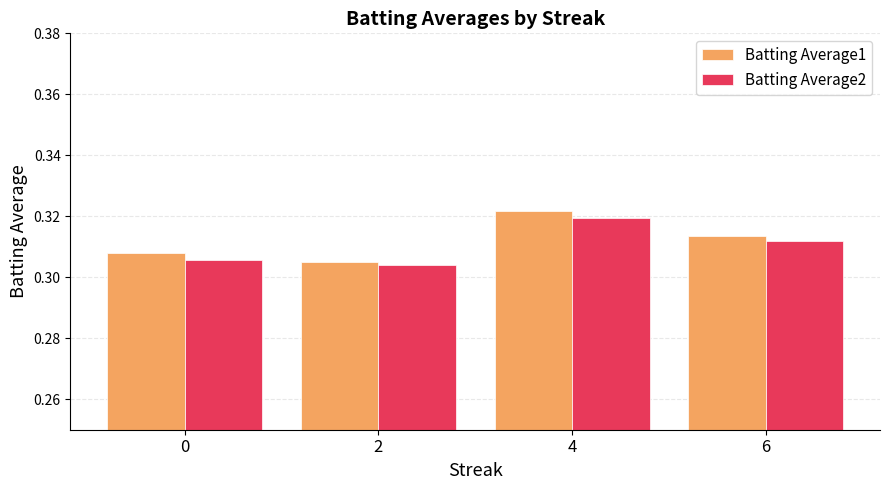

At 6, list the series in order from largest to smallest.

Batting Average1, Batting Average2